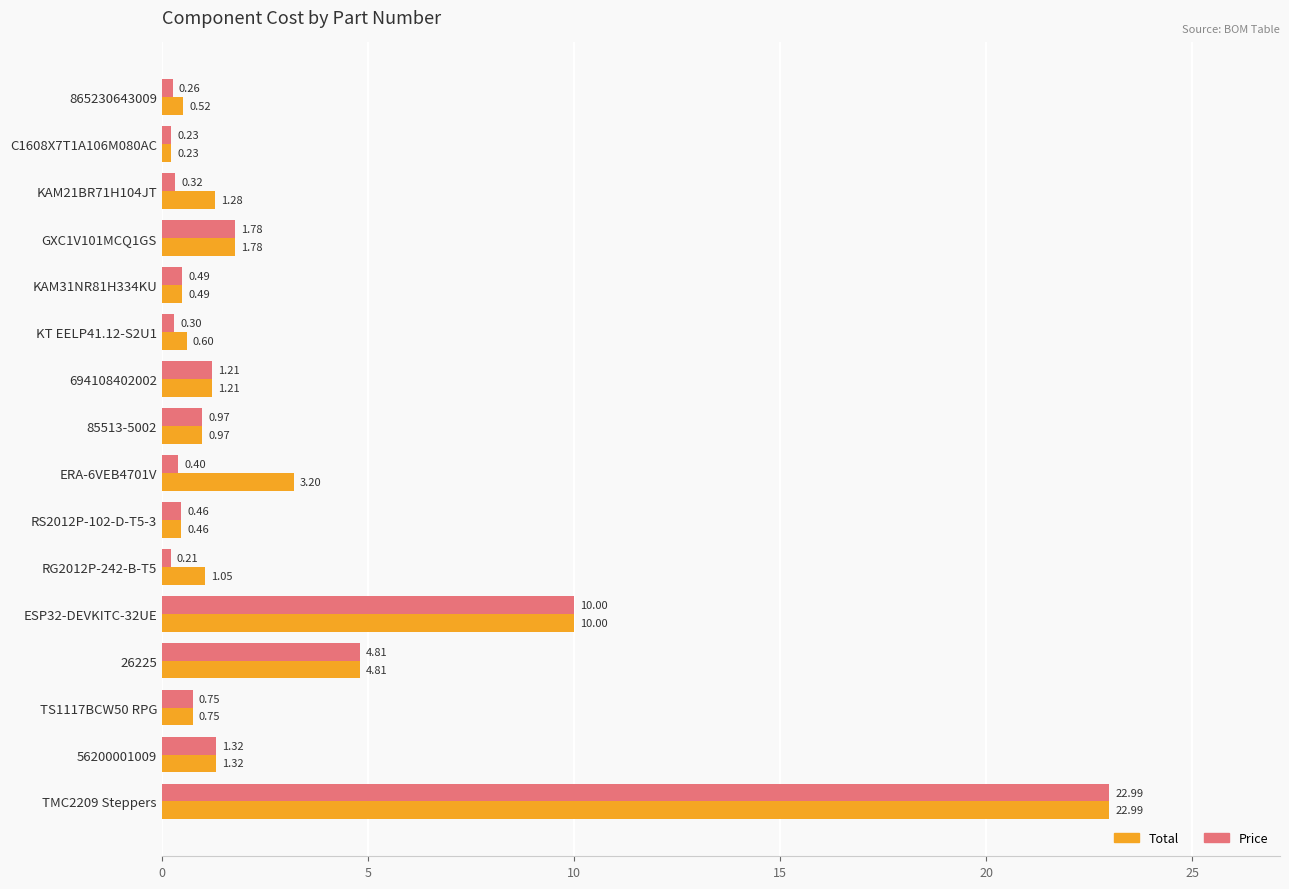

What is the average value of the Total series?

3.2